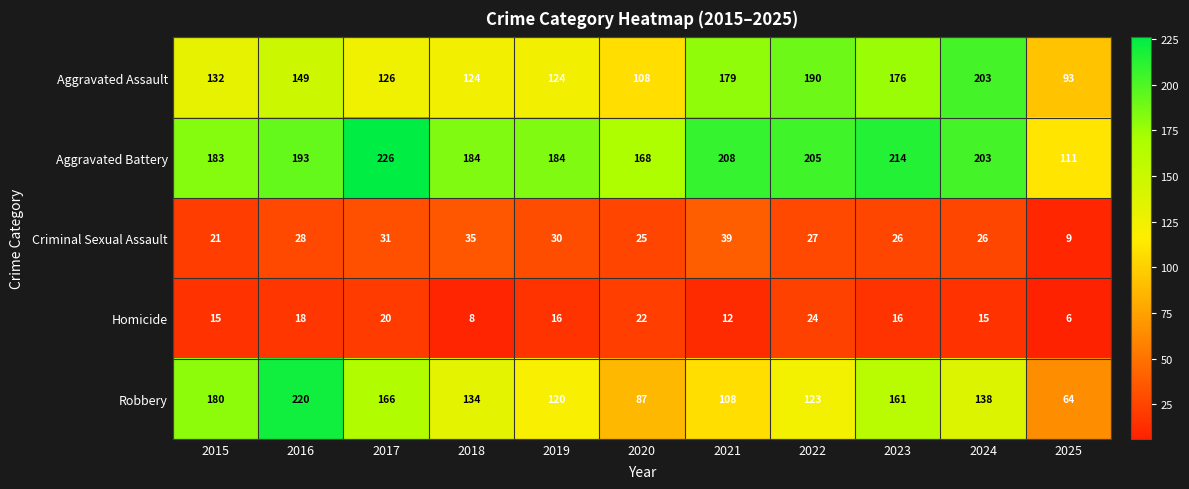

At how many categories does at least one series exceed 169?

9